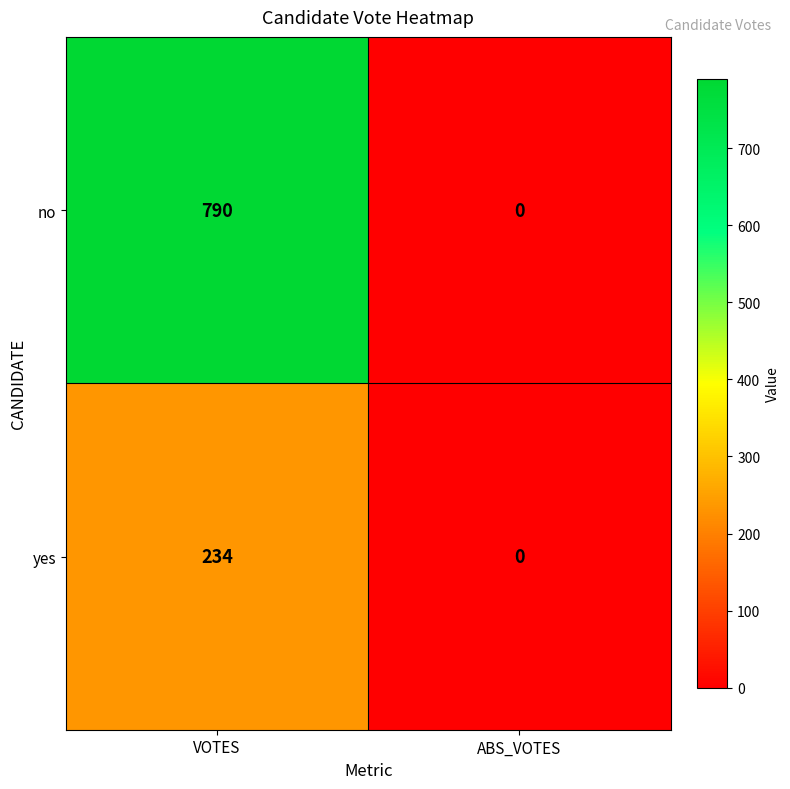

How many data points in no are less than 790?

1